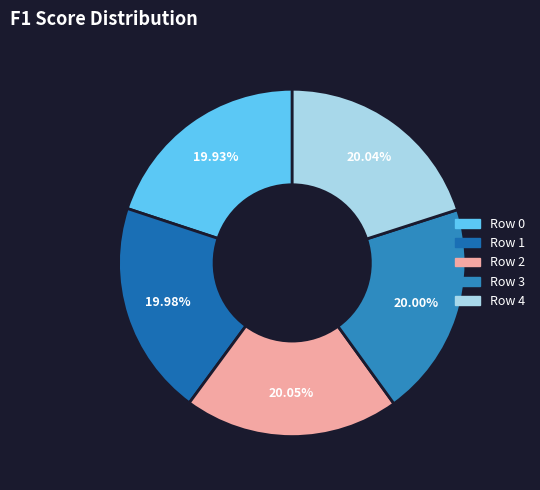

Combined, do Row 3 and Row 4 account for over 50%?

No